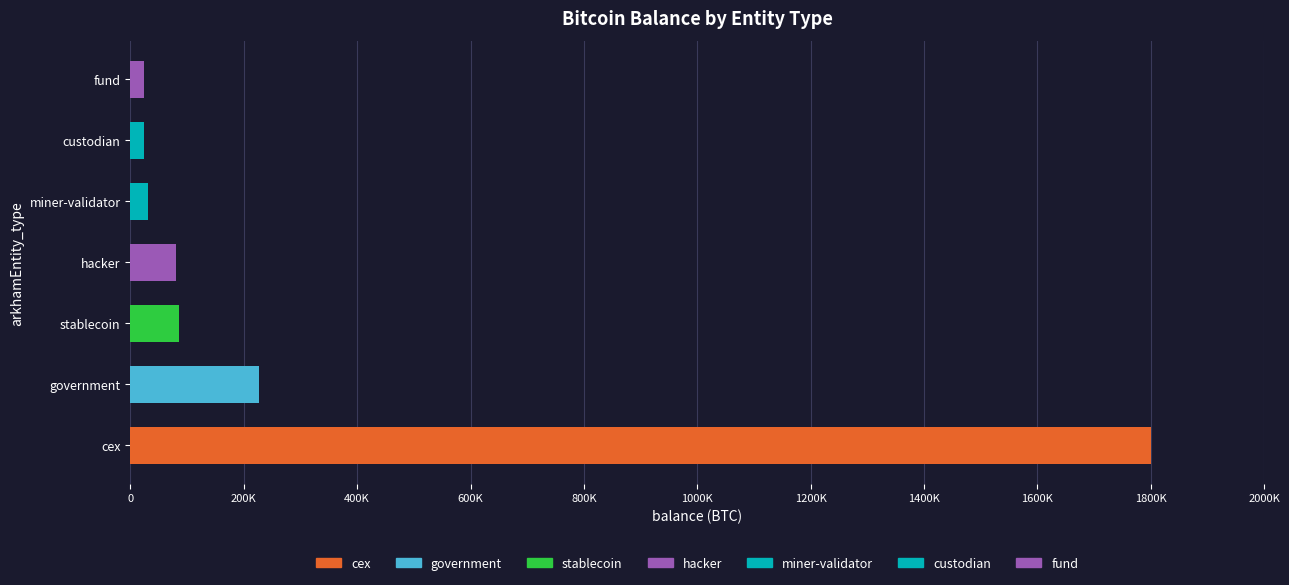

The chart shows a value of 86335.5 at stablecoin. True or false?

True